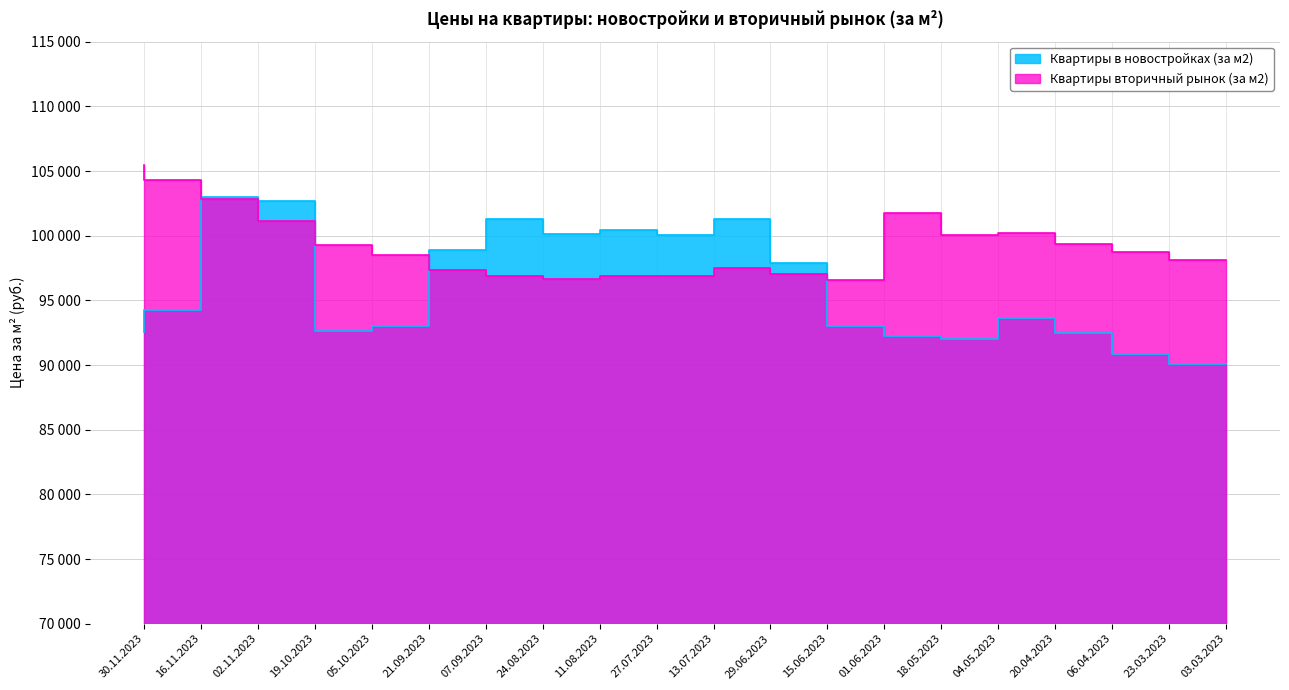

Reading left to right, extract all data points from this chart.

Квартиры в новостройках (за м2): 30.11.2023=92546.5	16.11.2023=94258.4	02.11.2023=103017.2	19.10.2023=102703.0	05.10.2023=92608.2	21.09.2023=93004.7	07.09.2023=98887.9	24.08.2023=101257.7	11.08.2023=100125.6	27.07.2023=100446.9	13.07.2023=100021.3	29.06.2023=101262.6	15.06.2023=97905.7	01.06.2023=93009.1	18.05.2023=92227.6	04.05.2023=91978.3	20.04.2023=93622.1	06.04.2023=92467.7	23.03.2023=90884.3	03.03.2023=90051.4
Квартиры вторичный рынок (за м2): 30.11.2023=105462.7	16.11.2023=104271.8	02.11.2023=102823.4	19.10.2023=101144.5	05.10.2023=99266.9	21.09.2023=98488.7	07.09.2023=97334.6	24.08.2023=96899.2	11.08.2023=96640.2	27.07.2023=96855.0	13.07.2023=96881.2	29.06.2023=97521.1	15.06.2023=97051.9	01.06.2023=96586.7	18.05.2023=101754.9	04.05.2023=100061.2	20.04.2023=100184.7	06.04.2023=99343.0	23.03.2023=98732.3	03.03.2023=98121.6